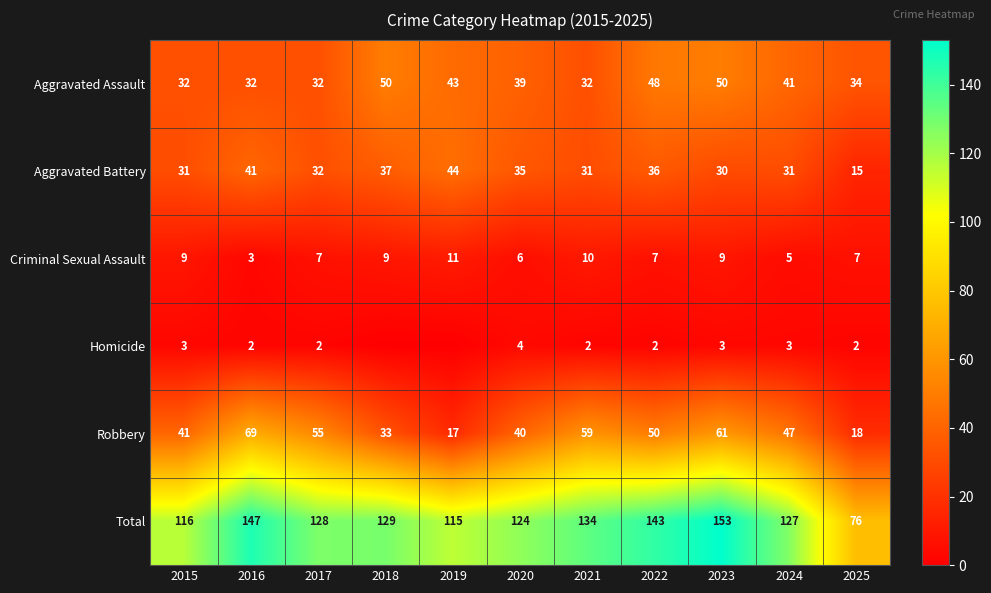

At 2015, list the series in order from largest to smallest.

Total, Robbery, Aggravated Assault, Aggravated Battery, Criminal Sexual Assault, Homicide